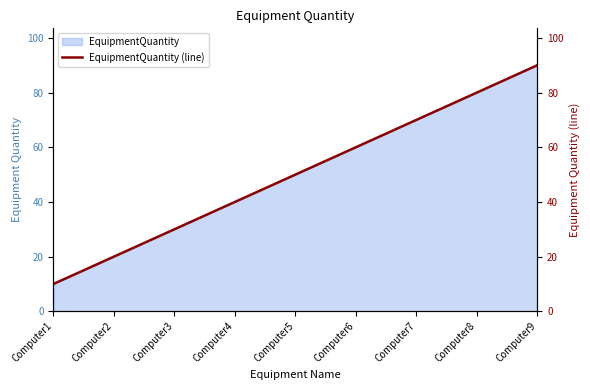

How many data points does each series have?

9